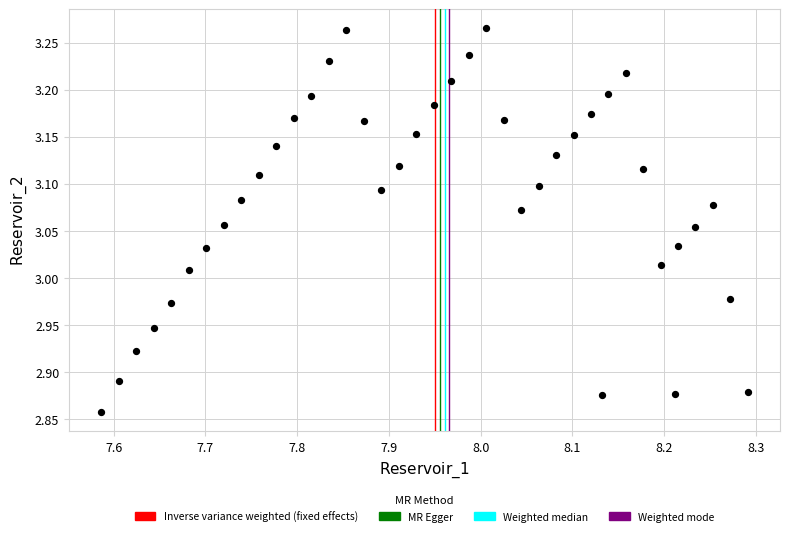

What is the range of X values (max minus min)?

0.7